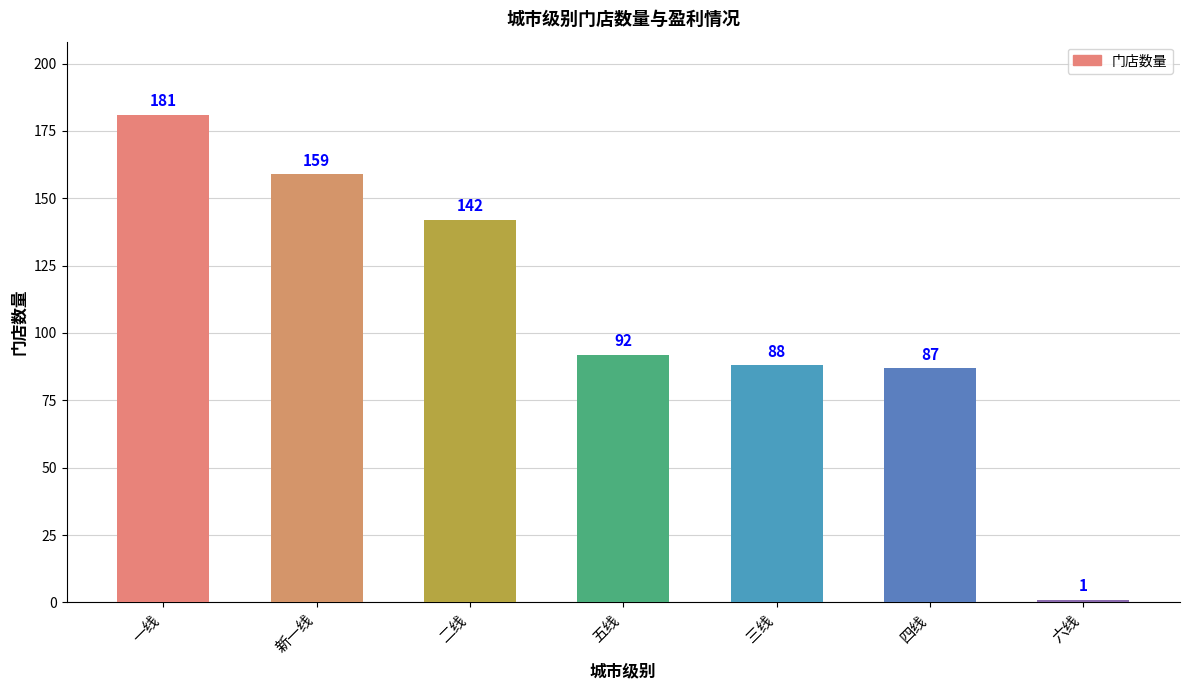

List the labels in order of value, largest first.

一线, 新一线, 二线, 五线, 三线, 四线, 六线